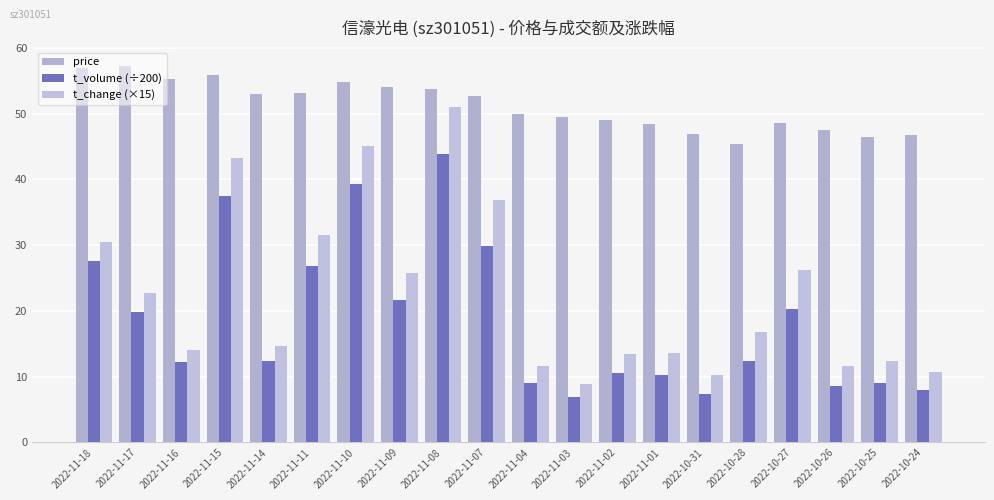

What is the label of the 7th bar from the left?

2022-11-10